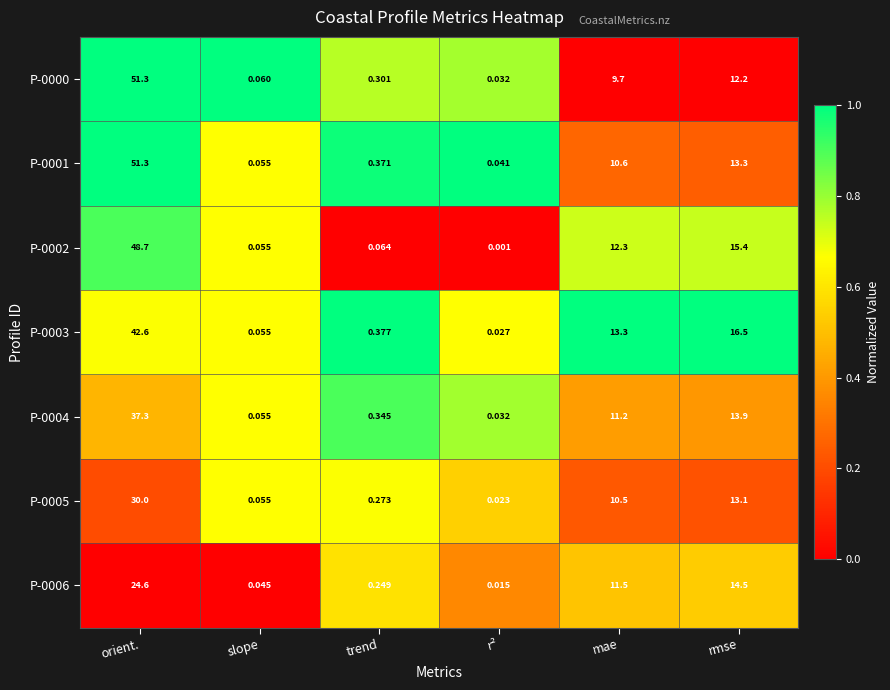

At how many categories does at least one series exceed 0?

6